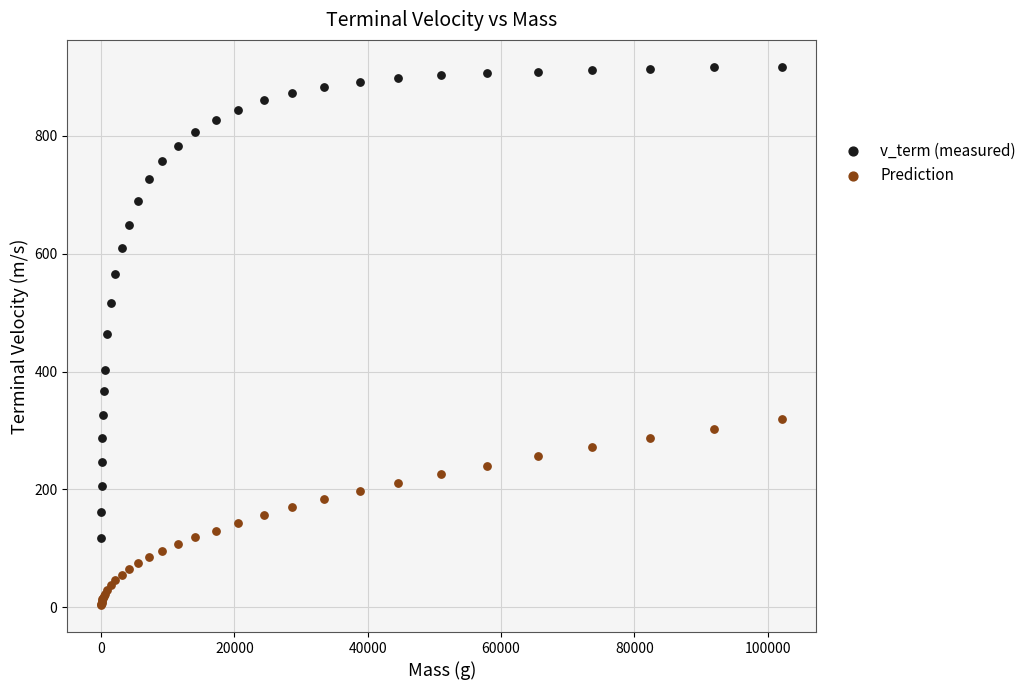

What is the X range (max minus min) for the scatter plot?

102185.9